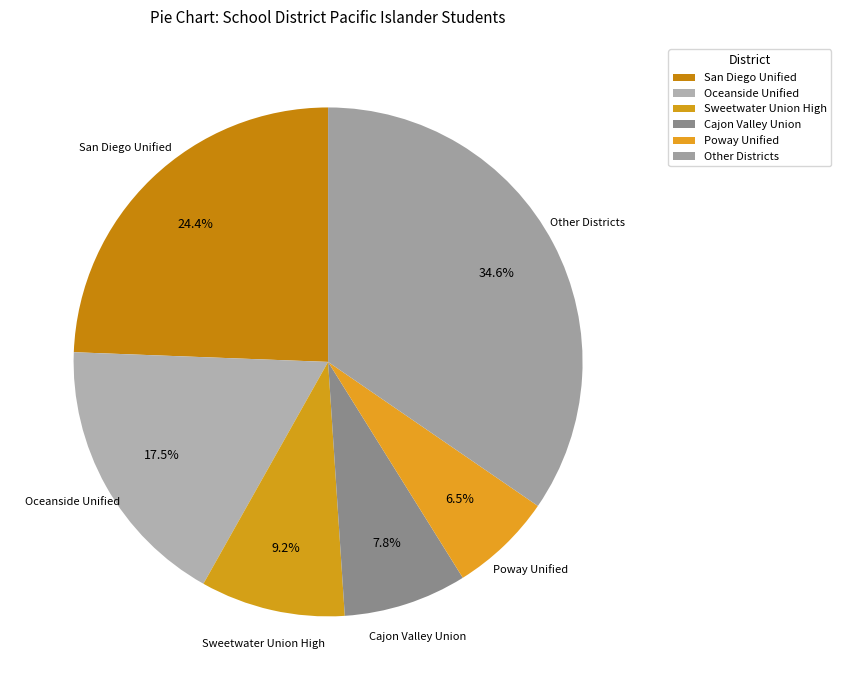

Count the number of slices in the pie.

6